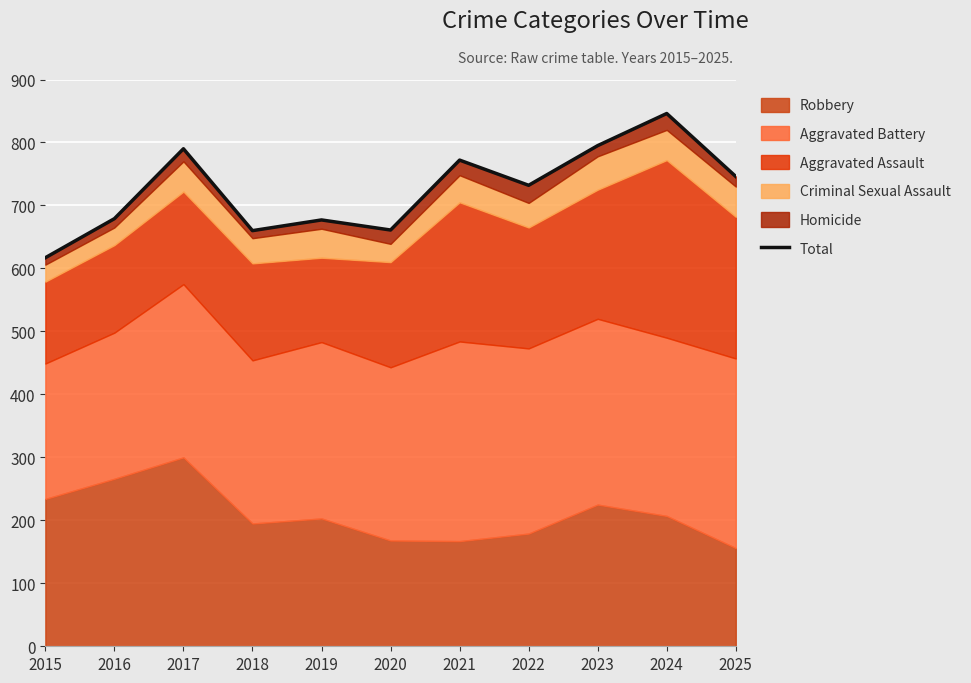

What is the difference between the maximum and minimum values?

229